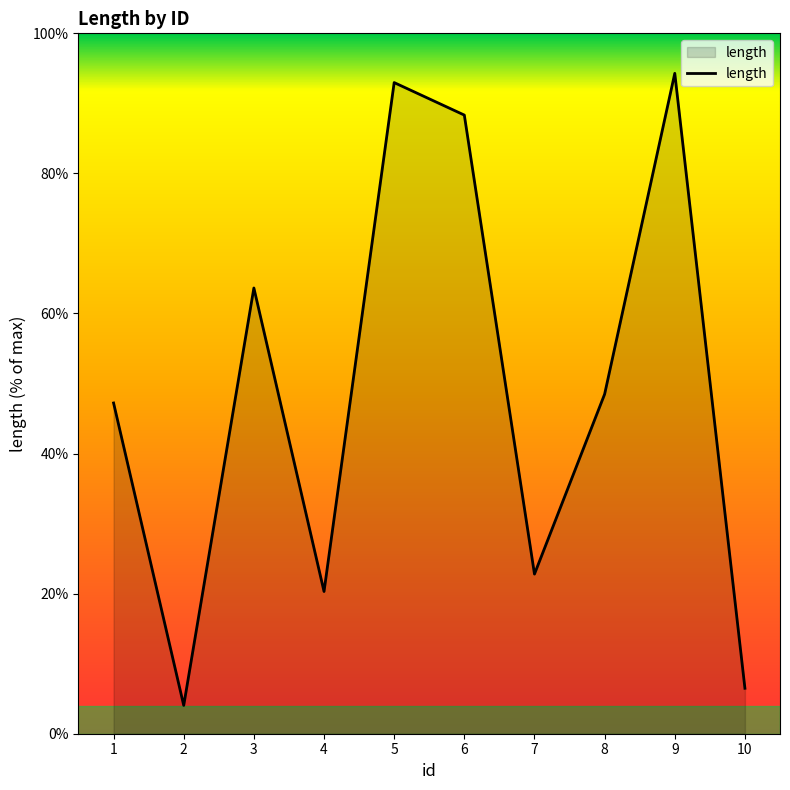

What is the difference between the values at 8 and 5?

44.5